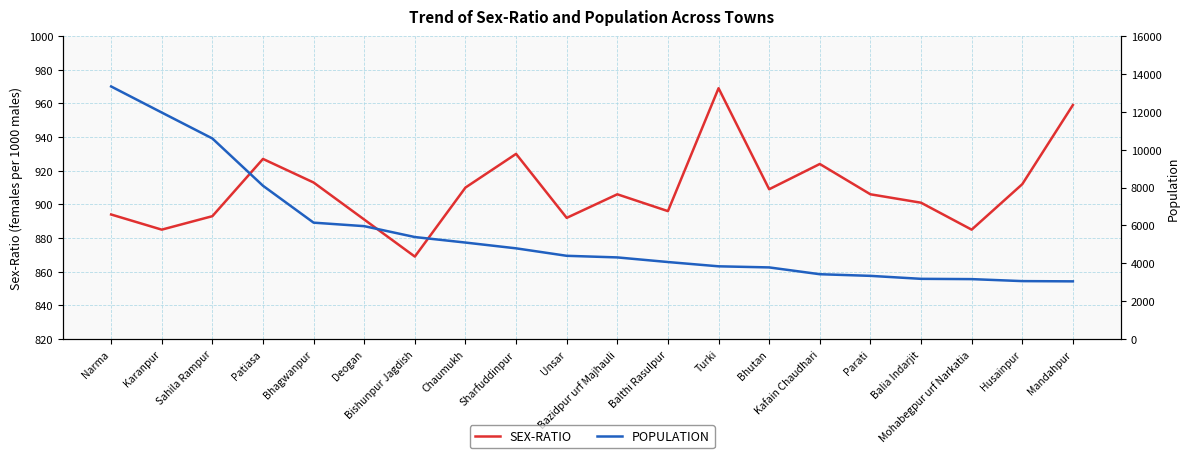

Does the chart display data point markers on the line(s)?

No